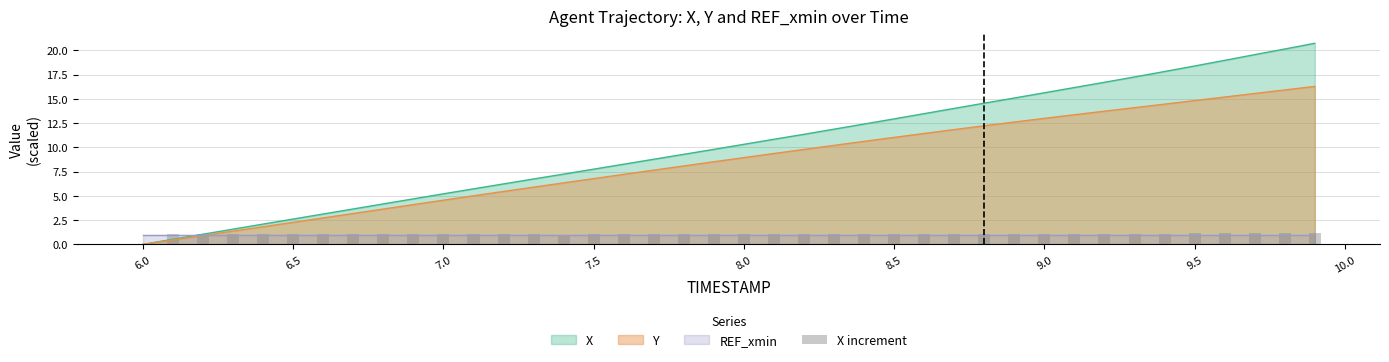

What is the highest value of the X series?

20.7